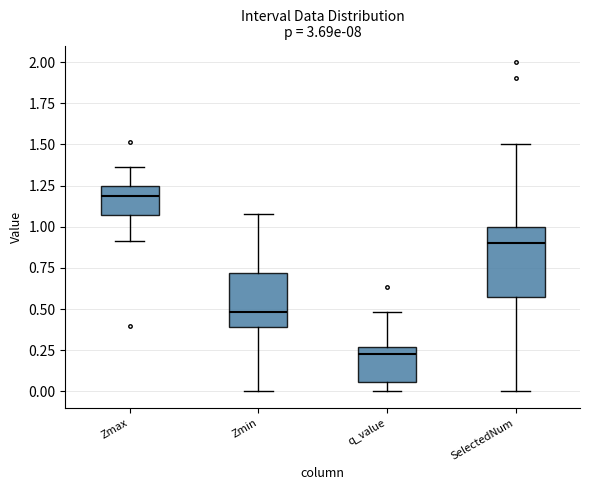

Which box is the tallest, from its lower edge to its upper edge?

SelectedNum